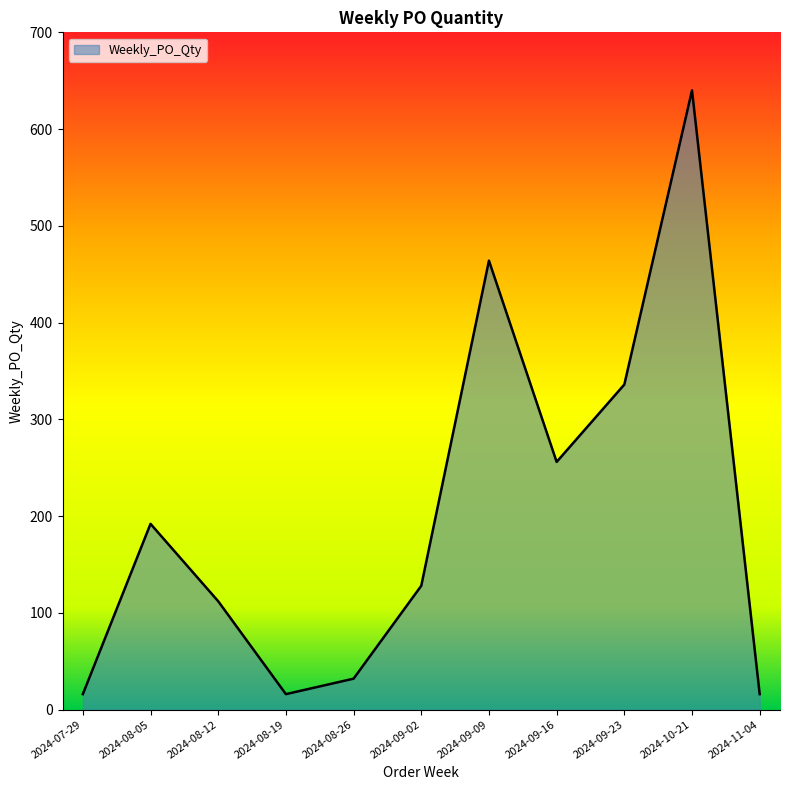

What position from the left is 2024-09-02?

6